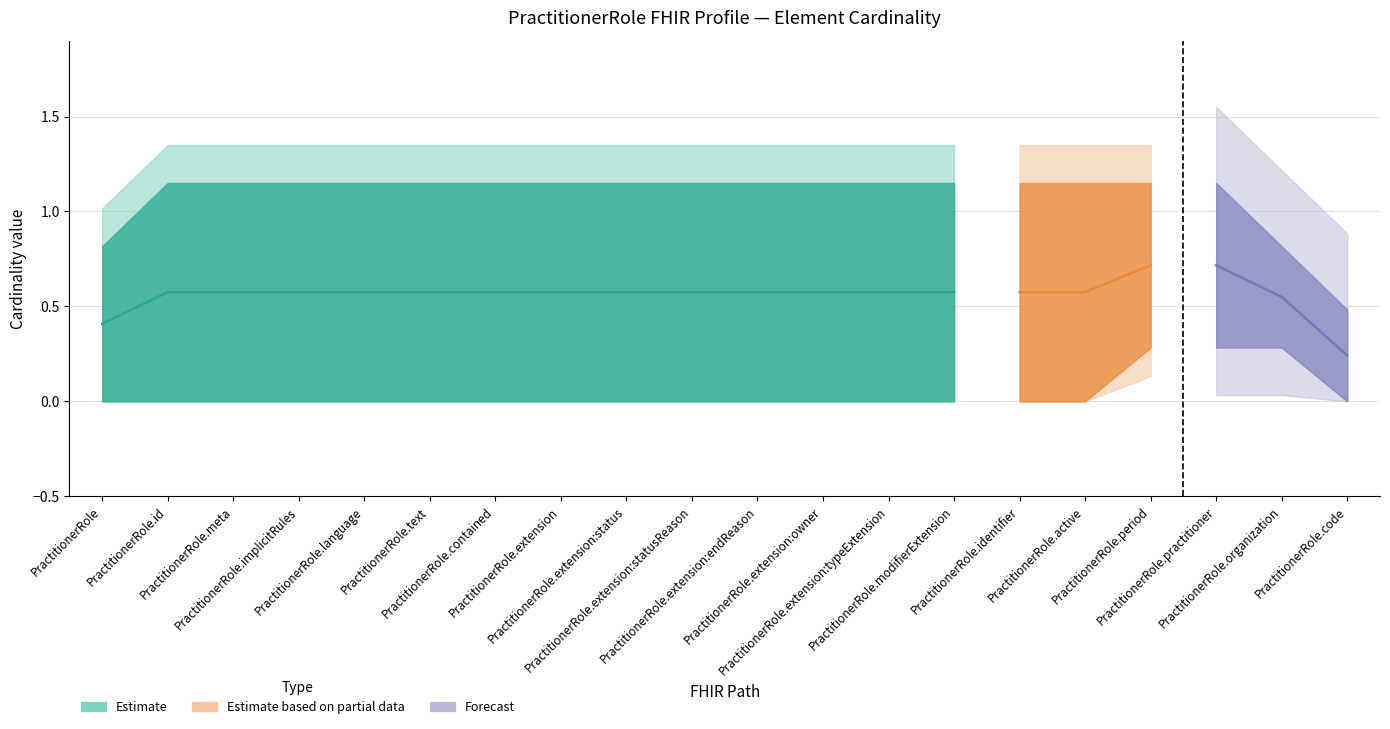

What is the value of the Max numeric (Forecast) point at the 10th from the left?

1